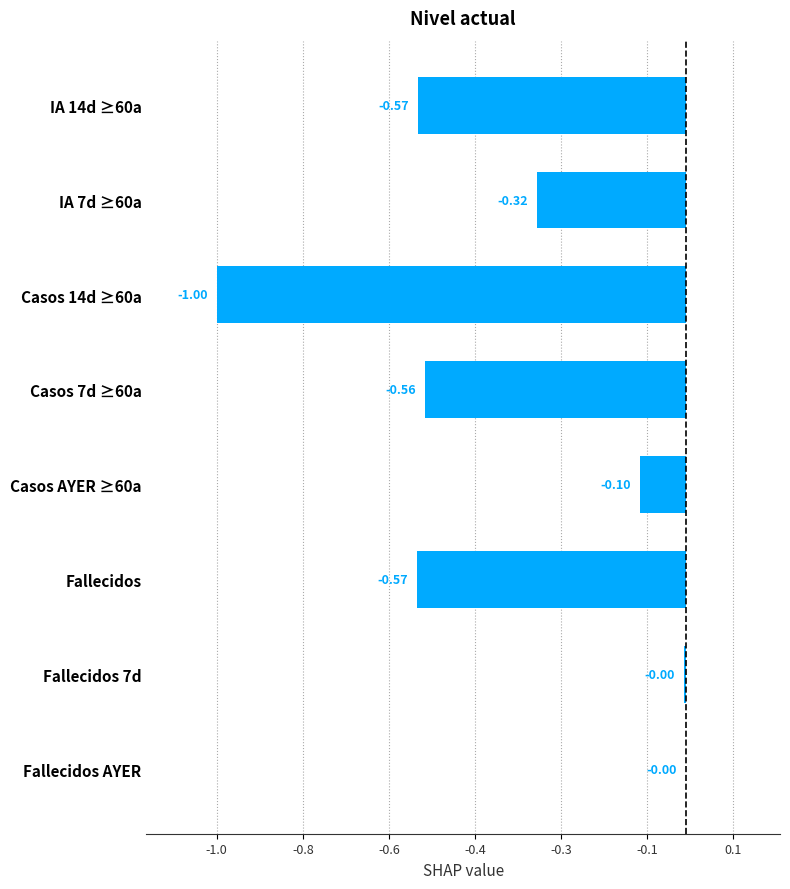

What is the difference between the maximum and minimum values?

1.0